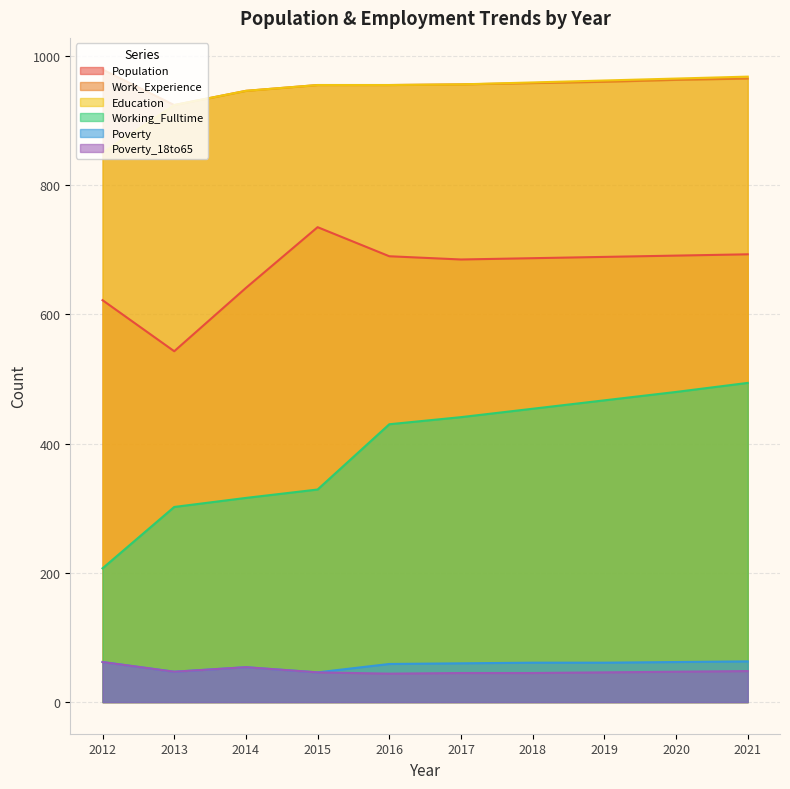

The value of Poverty at 2018 is 61. True or false?

True